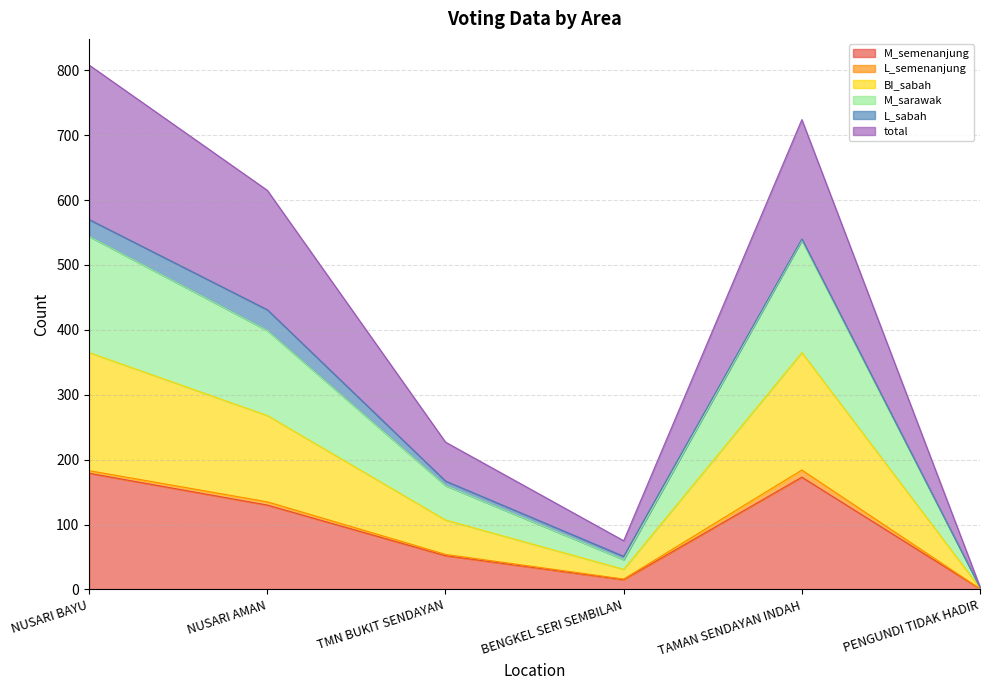

Does the chart have visible grid lines?

Yes